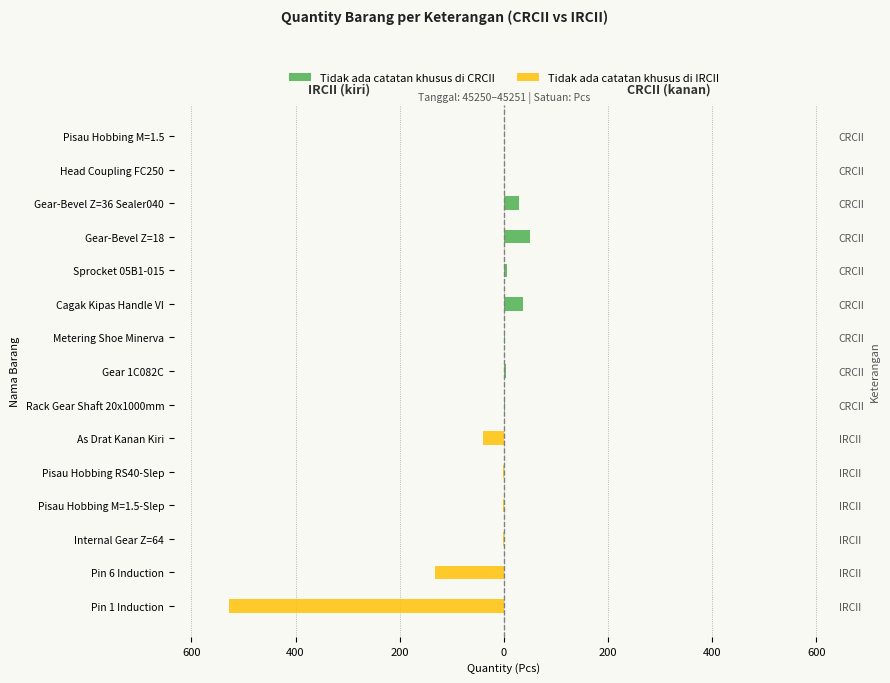

List the series in order of their overall mean, lowest first.

Tidak ada catatan khusus di IRCII, Tidak ada catatan khusus di CRCII